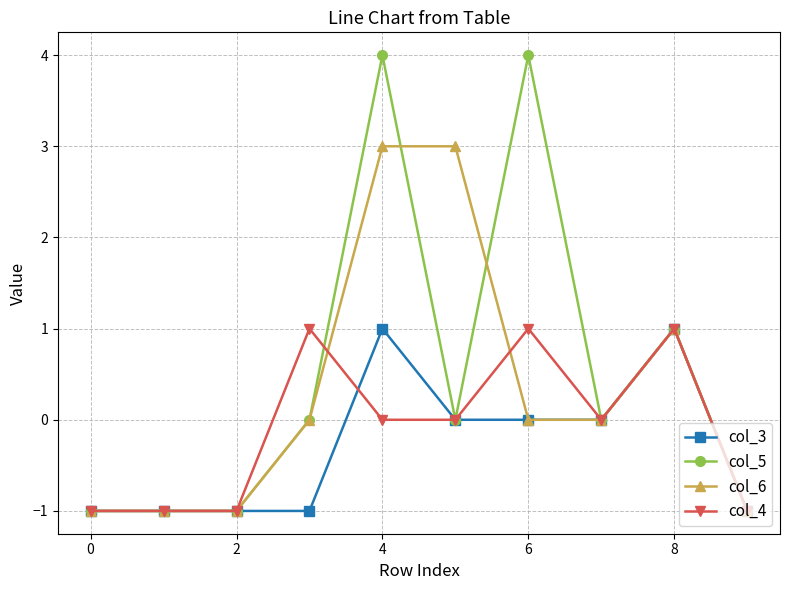

Rank the series by their average value, from lowest to highest.

col_3, col_4, col_6, col_5